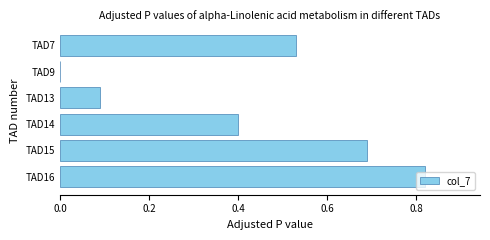

Which has a higher value, TAD13 or TAD7?

TAD7